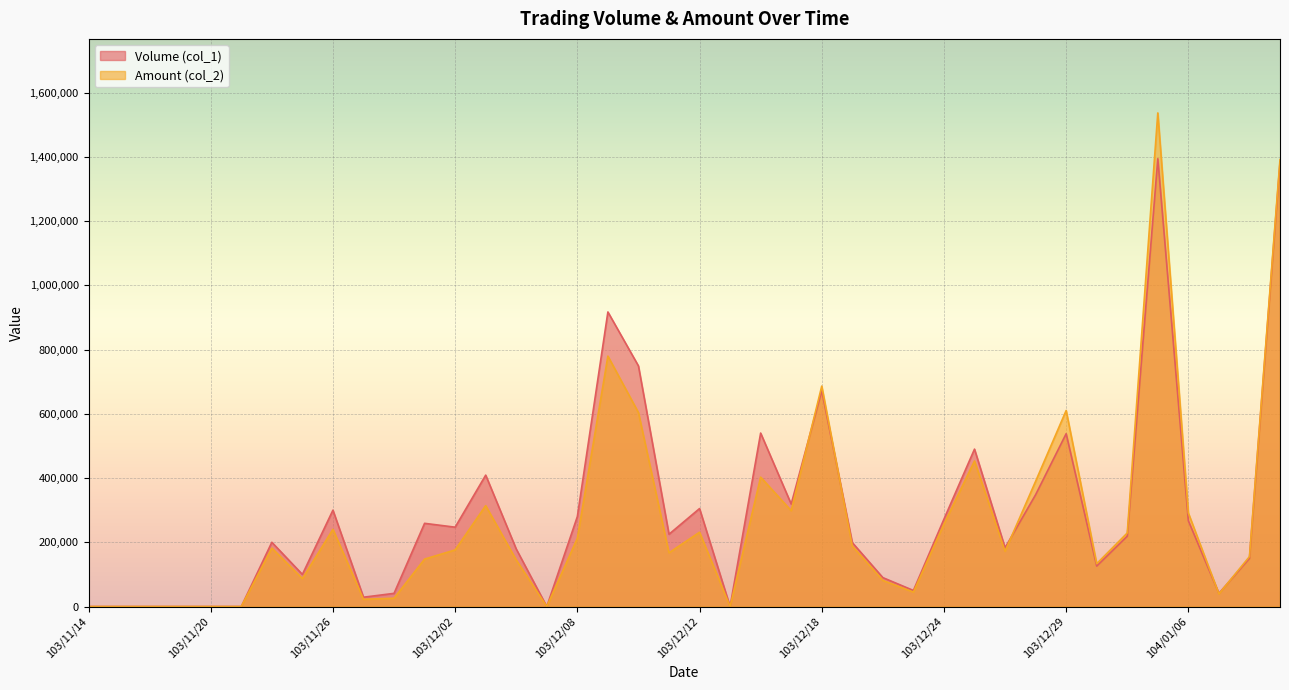

At which label does Volume (col_1) reach its minimum?

103/11/14